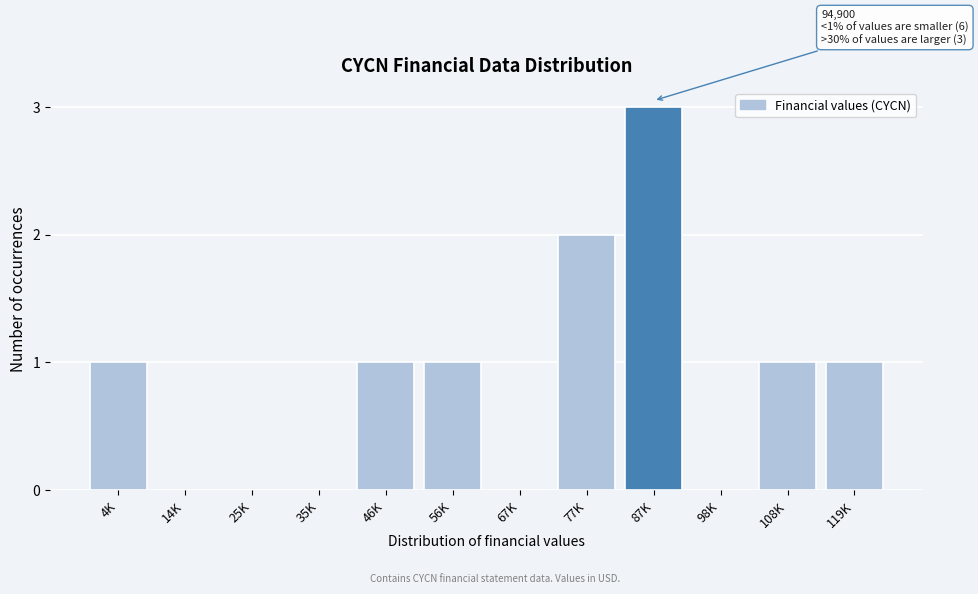

Reading left to right, extract all data points from this chart.

4K=1	14K=0	25K=0	35K=0	46K=1	56K=1	67K=0	77K=2	87K=3	98K=0	108K=1	119K=1